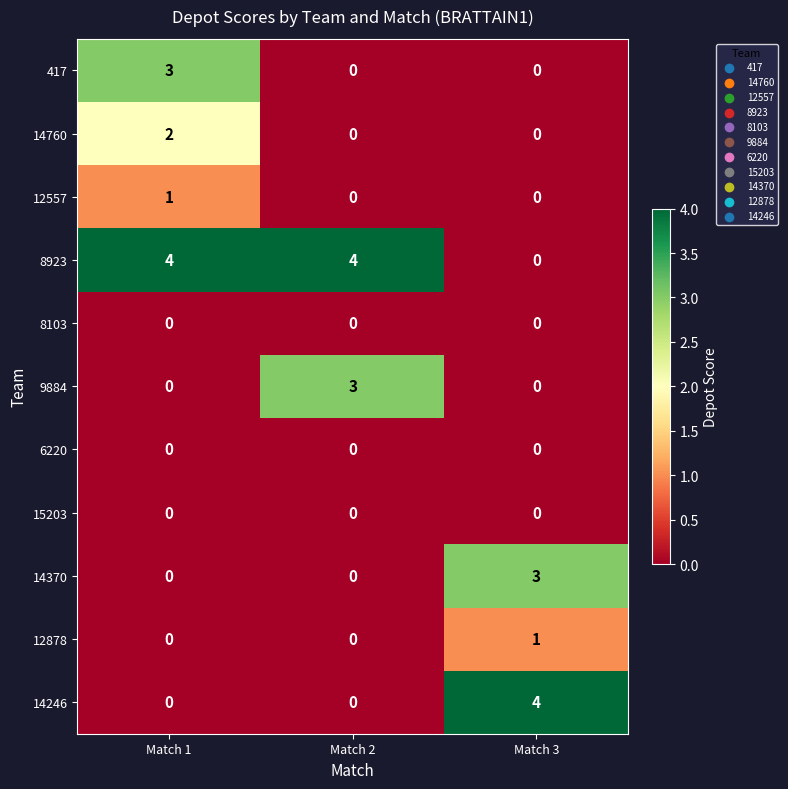

Is it true that 8923 equals 2 at Match 2?

False